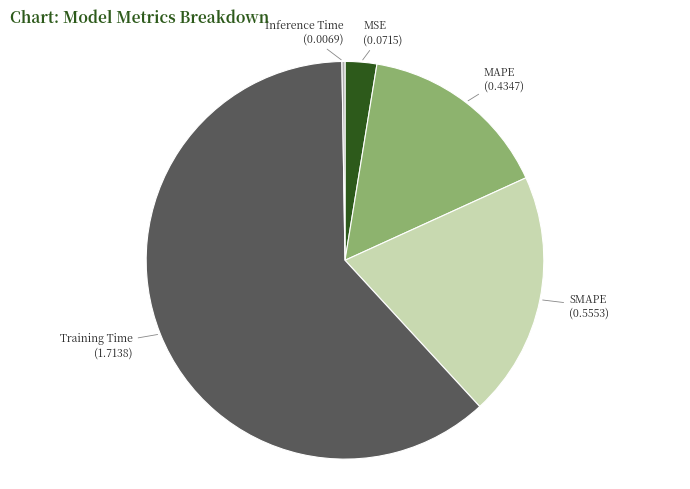

Between MAPE and Training Time, which is larger?

Training Time